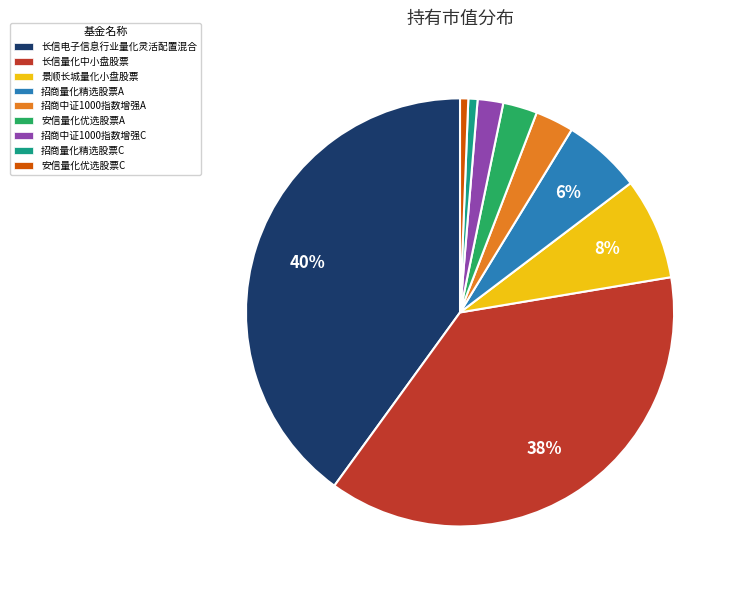

To the nearest percent, what is the combined percentage of 招商中证1000指数增强C and 景顺长城量化小盘股票?

10%